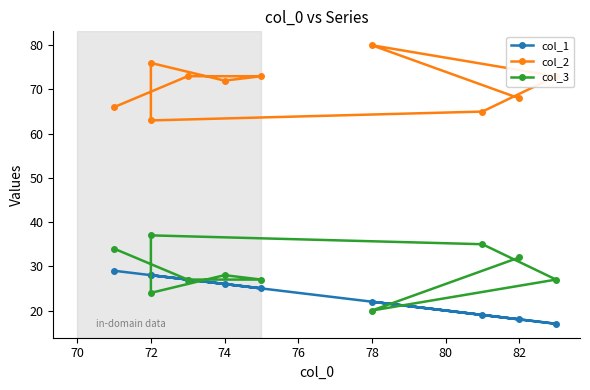

Rank the series by their maximum value, from highest to lowest.

col_2, col_3, col_1